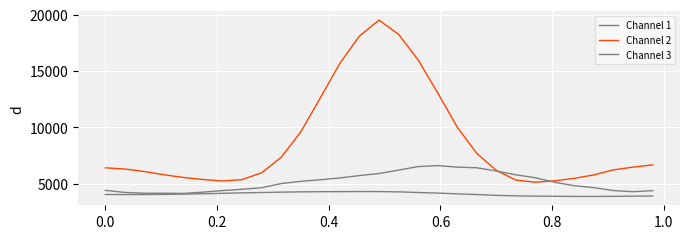

What is the value of the Channel 2 point at the 4th from the left?

5801.4